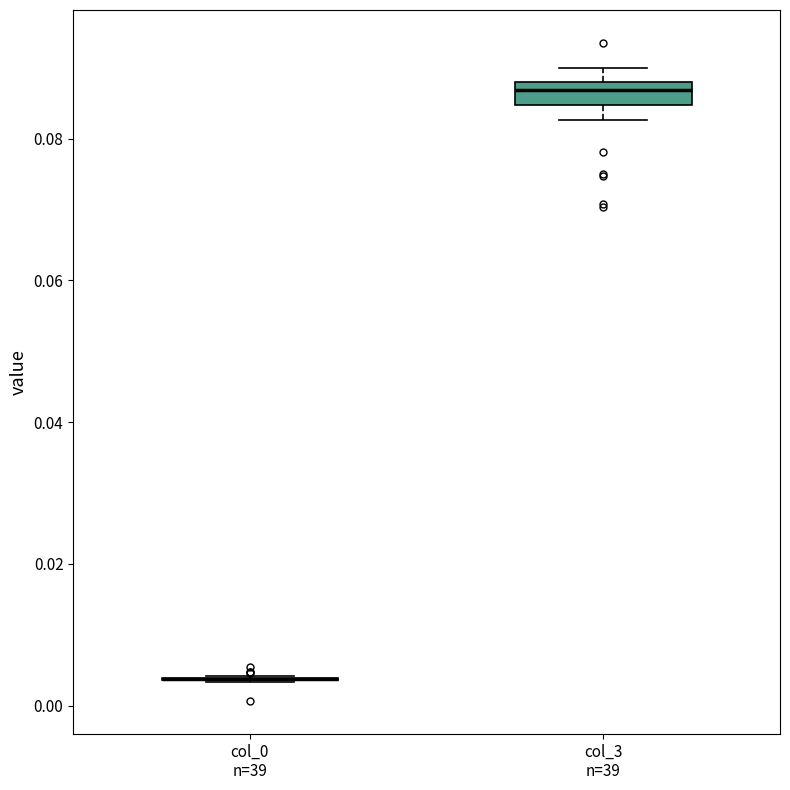

Reading left to right, transcribe this box plot: for each box, give where its median line is, the range the box spans, and where its two whiskers end, as read against the y-axis. The values are not printed on the chart, so give them approximately, as read against the axis.

col_0 n=39: box collapsed to a line at 0.004, whiskers 0.004 to 0.004
col_3 n=39: median 0.086, box 0.084 to 0.088, whiskers 0.082 to 0.090